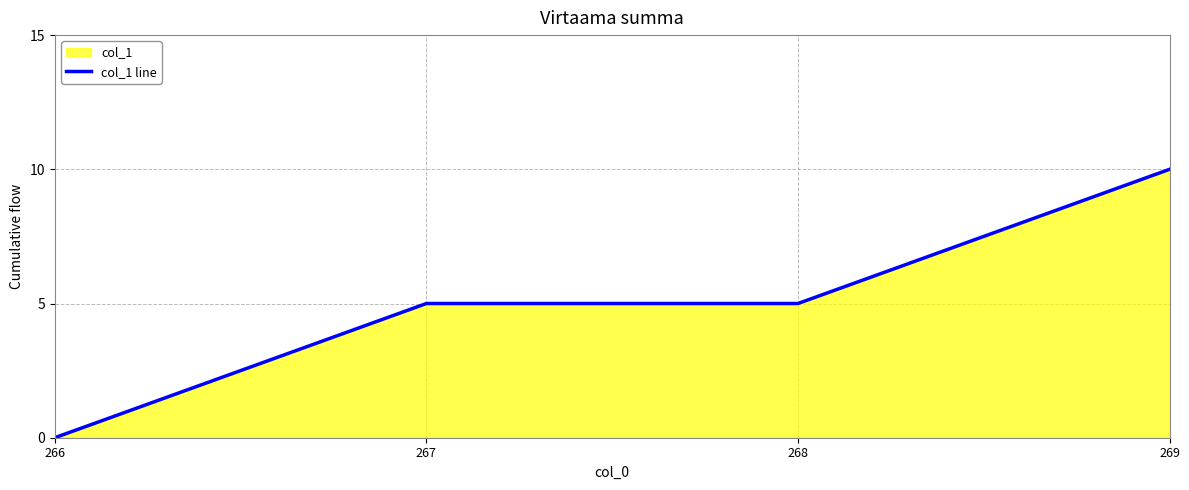

Read the value at 269, to the nearest 5.

10